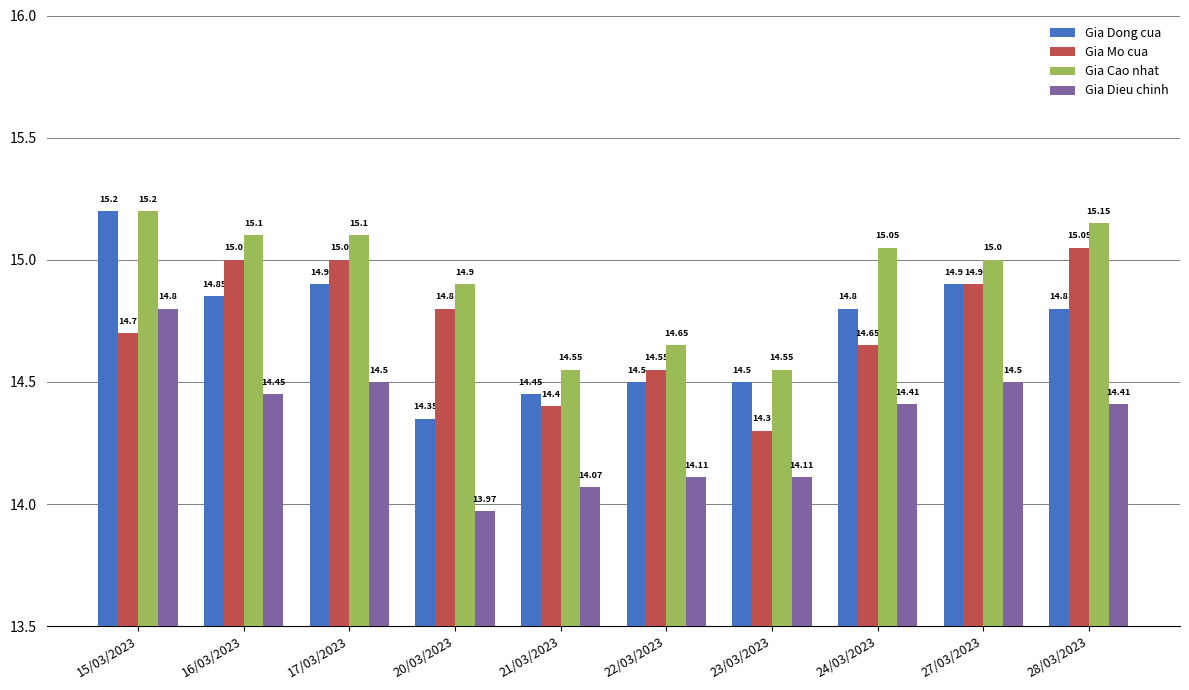

Are the bars grouped side by side (vs. stacked)?

Yes